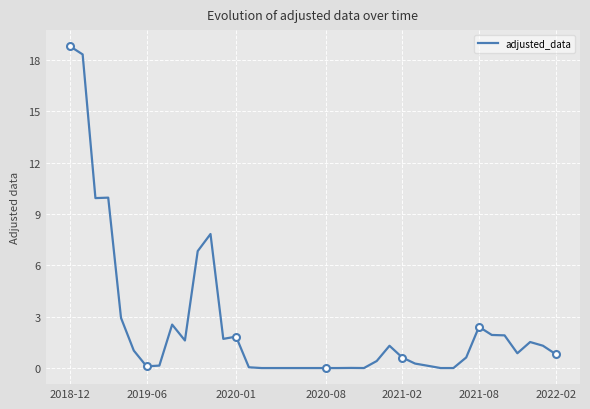

What is the difference between the maximum and minimum values?

18.8